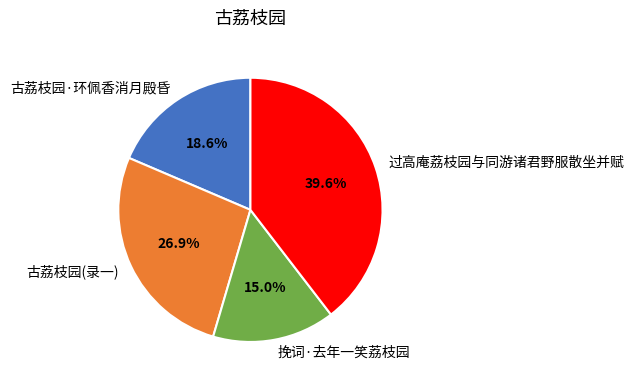

What is the total percentage of 挽词·去年一笑荔枝园 and 古荔枝园(录一)?

41.9%